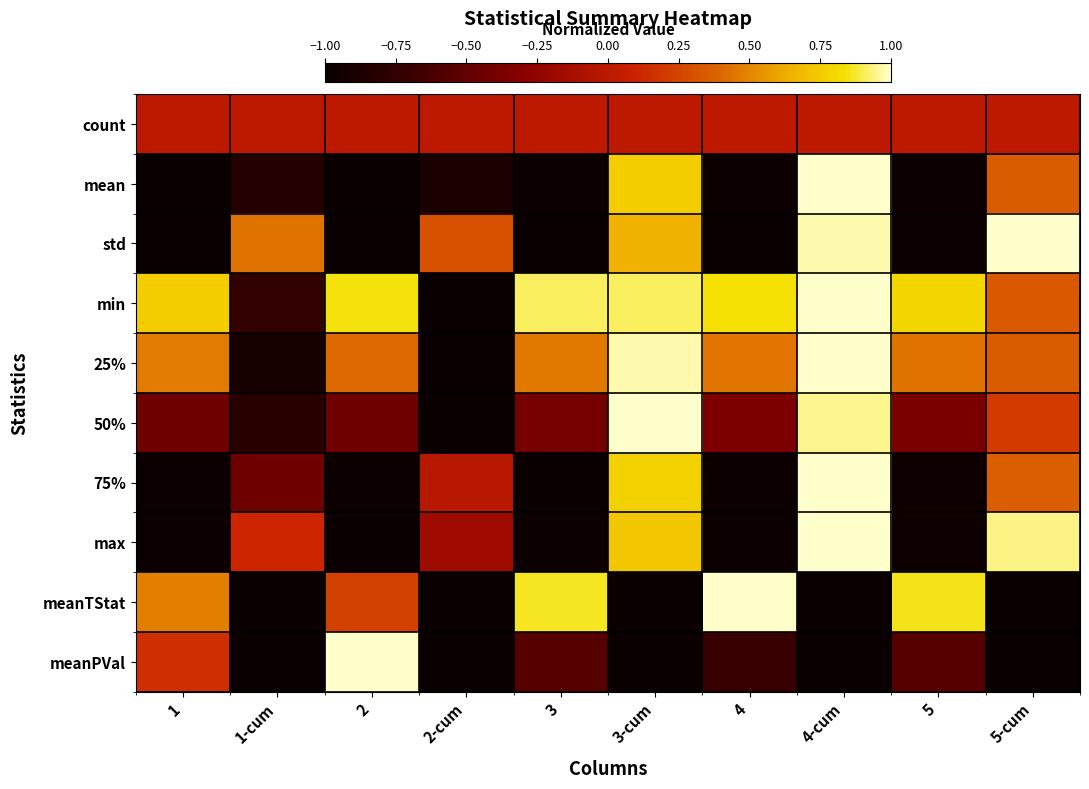

Reading left to right, transcribe all the data shown in this chart.

count: 1=0.0	1-cum=0.0	2=0.0	2-cum=0.0	3=0.0	3-cum=0.0	4=0.0	4-cum=0.0	5=0.0	5-cum=0.0
mean: 1=-1.0	1-cum=-0.8	2=-1.0	2-cum=-0.9	3=-1.0	3-cum=0.8	4=-1.0	4-cum=1.0	5=-1.0	5-cum=0.4
std: 1=-1.0	1-cum=0.4	2=-1.0	2-cum=0.3	3=-1.0	3-cum=0.6	4=-1.0	4-cum=1.0	5=-1.0	5-cum=1.0
min: 1=0.8	1-cum=-0.7	2=0.8	2-cum=-1.0	3=0.9	3-cum=0.9	4=0.8	4-cum=1.0	5=0.8	5-cum=0.3
25%: 1=0.5	1-cum=-0.9	2=0.4	2-cum=-1.0	3=0.5	3-cum=1.0	4=0.4	4-cum=1.0	5=0.4	5-cum=0.4
50%: 1=-0.4	1-cum=-0.8	2=-0.4	2-cum=-1.0	3=-0.4	3-cum=1.0	4=-0.4	4-cum=0.9	5=-0.4	5-cum=0.2
75%: 1=-1.0	1-cum=-0.4	2=-1.0	2-cum=-0.0	3=-1.0	3-cum=0.8	4=-1.0	4-cum=1.0	5=-1.0	5-cum=0.4
max: 1=-1.0	1-cum=0.1	2=-1.0	2-cum=-0.2	3=-1.0	3-cum=0.7	4=-1.0	4-cum=1.0	5=-1.0	5-cum=0.9
meanTStat: 1=0.5	1-cum=-1.0	2=0.2	2-cum=-1.0	3=0.9	3-cum=-1.0	4=1.0	4-cum=-1.0	5=0.9	5-cum=-1.0
meanPVal: 1=0.2	1-cum=-1.0	2=1.0	2-cum=-1.0	3=-0.6	3-cum=-1.0	4=-0.7	4-cum=-1.0	5=-0.6	5-cum=-1.0